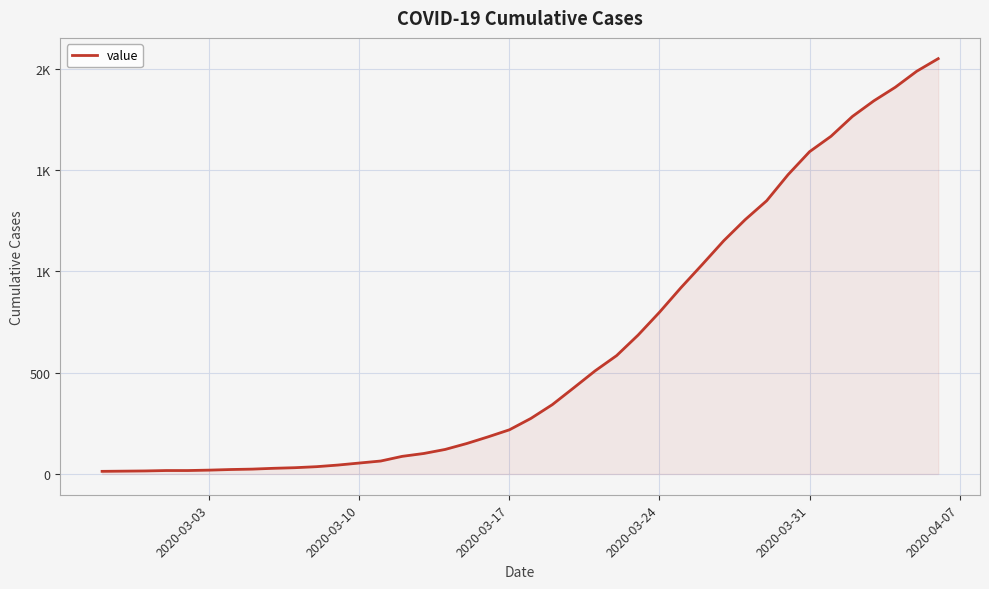

Does the chart display data point markers on the line(s)?

No